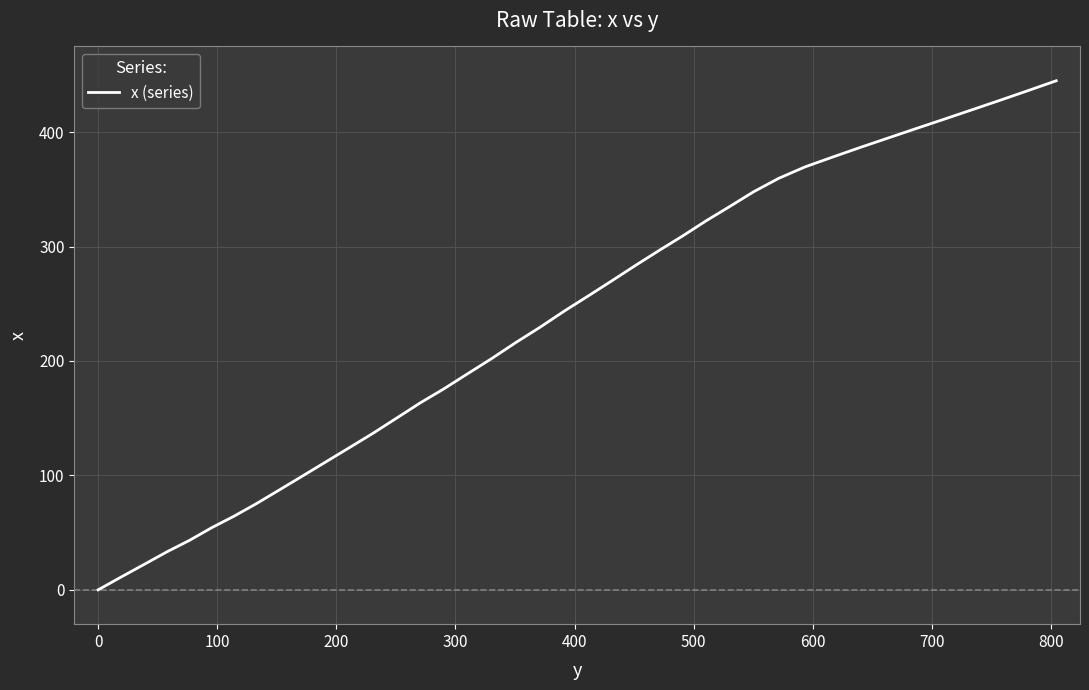

What is the sum of all values?

9289.6